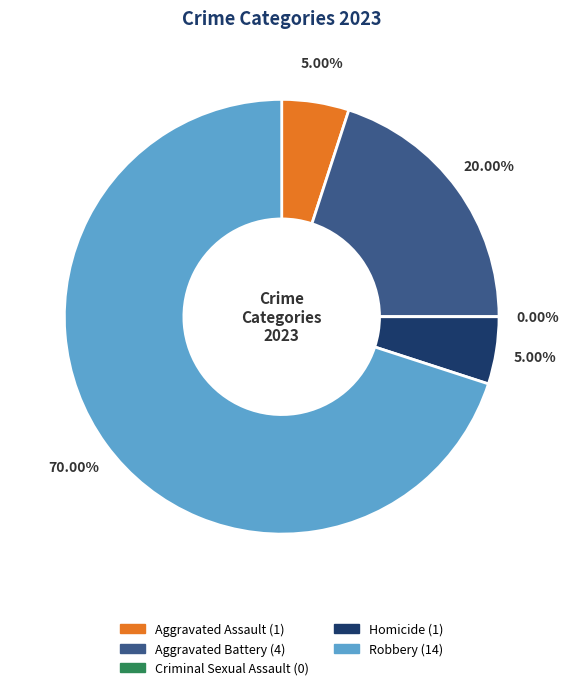

True or false: Criminal Sexual Assault accounts for 14% of the total.

False